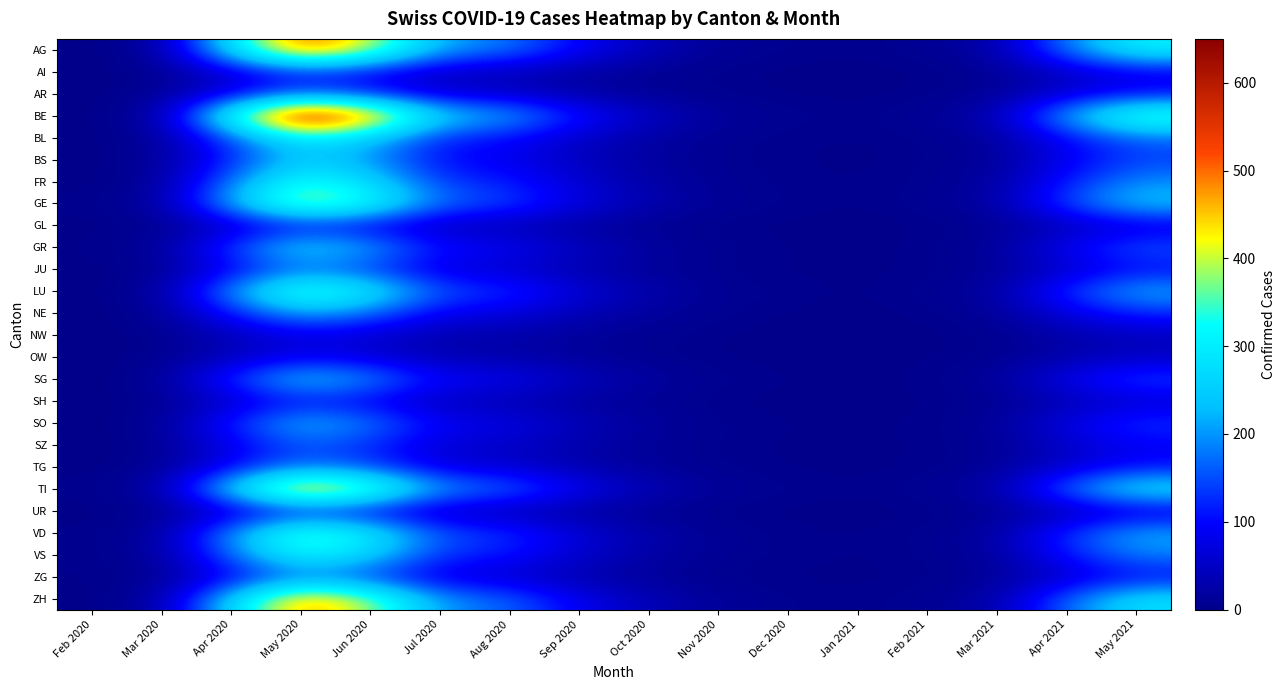

List the series in order of their peak value, lowest first.

NW, OW, GL, SH, UR, AI, SZ, AR, JU, ZG, TG, NE, SO, BS, SG, GR, BL, VS, FR, LU, VD, GE, ZH, TI, AG, BE